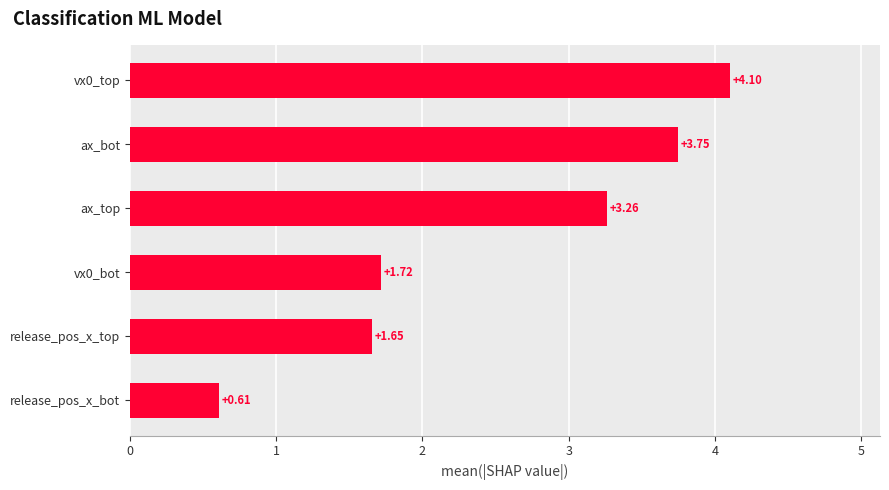

At which label is the value closest to 2?

vx0_bot